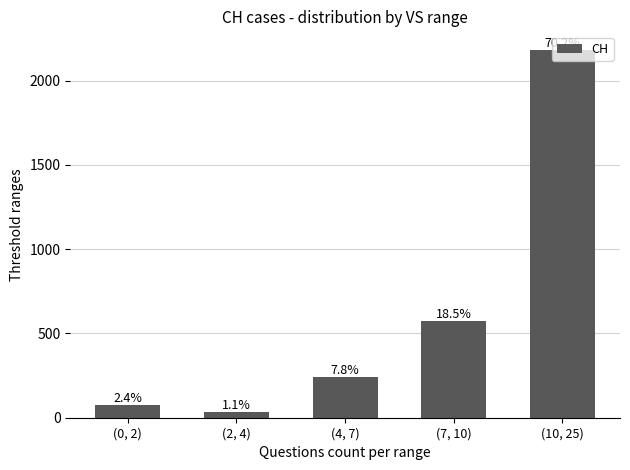

What is the average value?

622